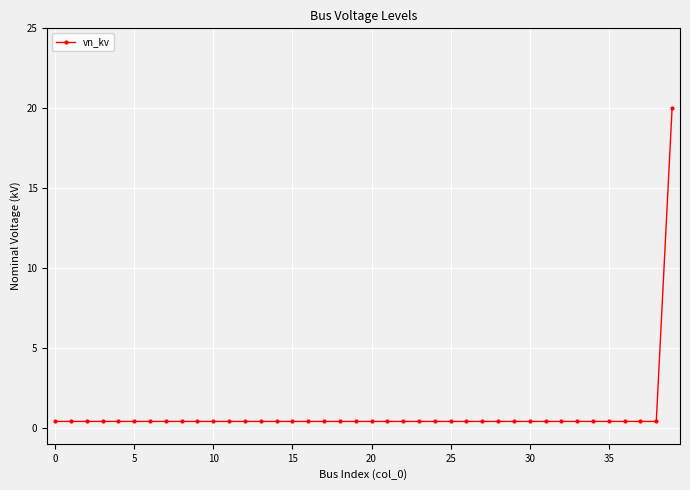

What is the average value?

0.9